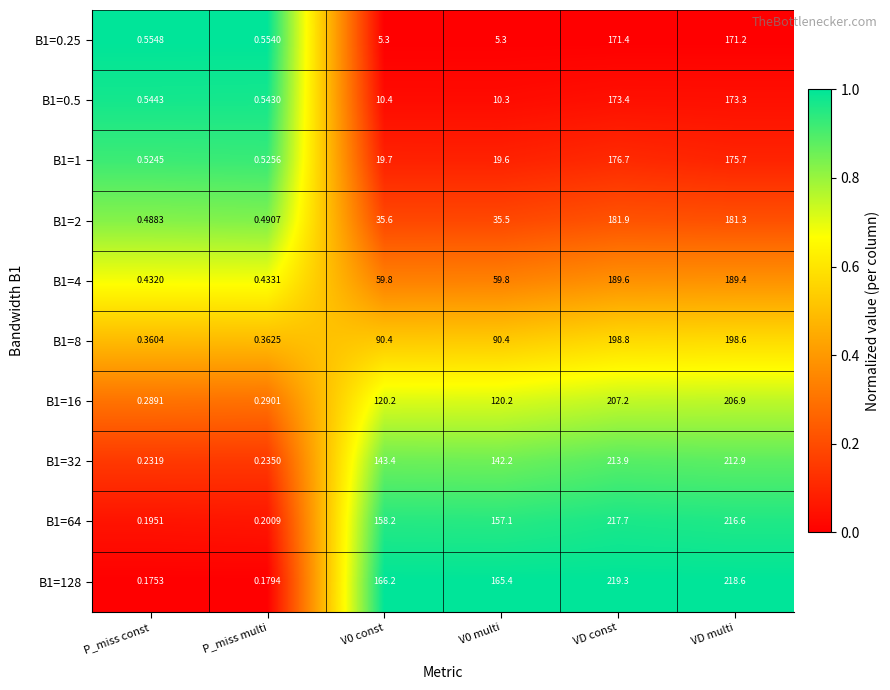

At which category is the sum across all series the highest?

VD const